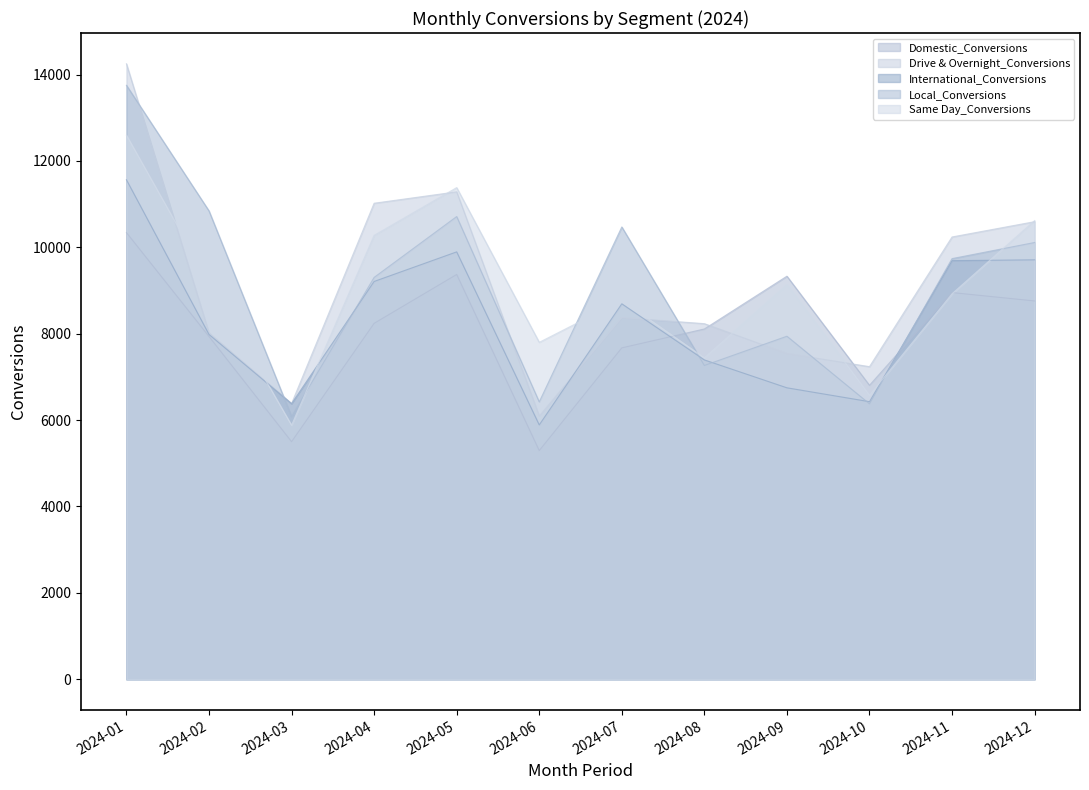

At which category does the chart reach its peak across all series?

2024-01